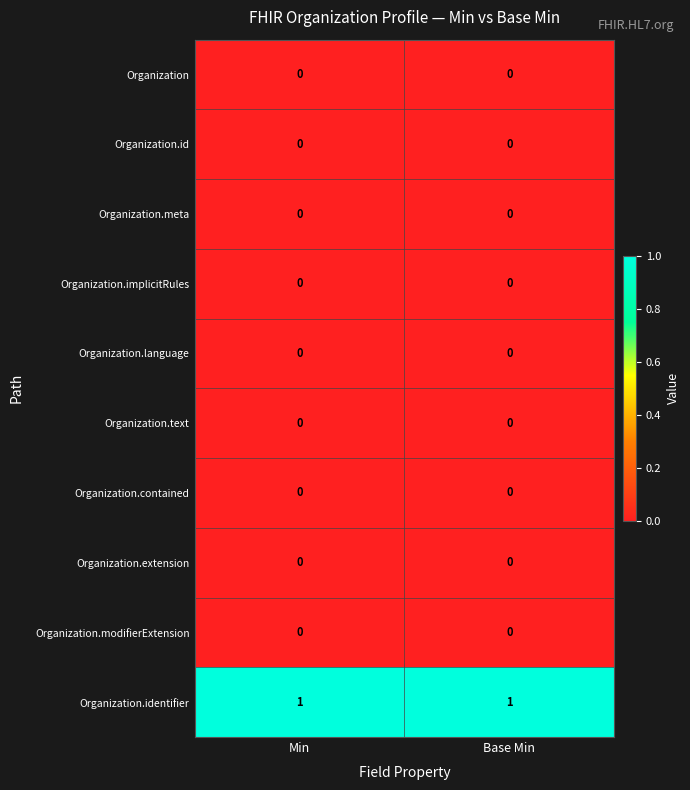

What is the spread (max minus min) of values at Min?

1